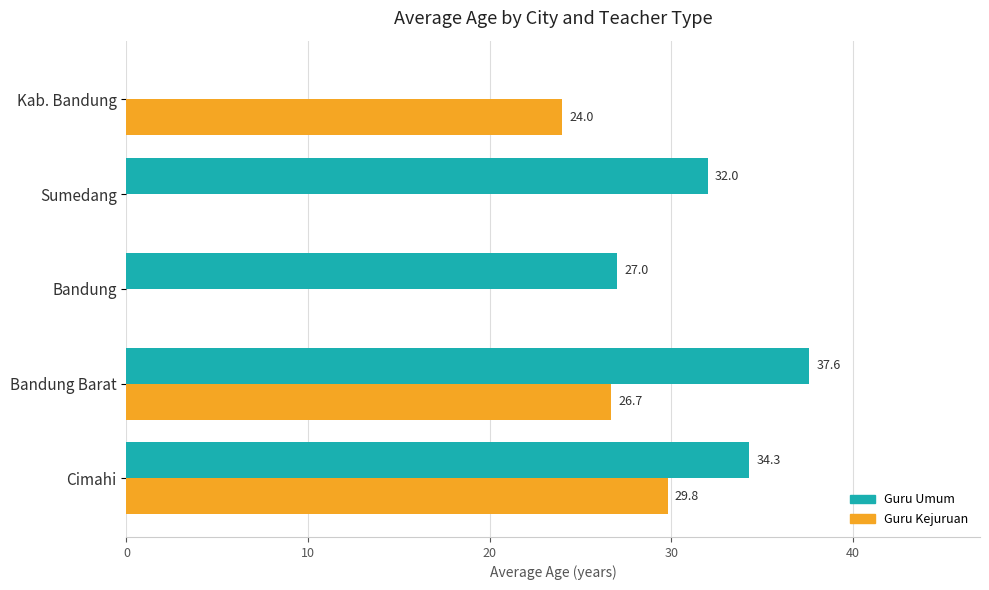

Which series has the largest total across all categories?

Guru Umum